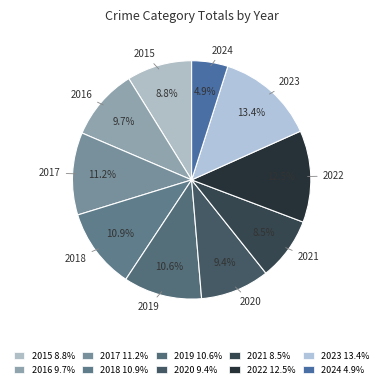

What is the total percentage of 2023 and 2018?

24.3%